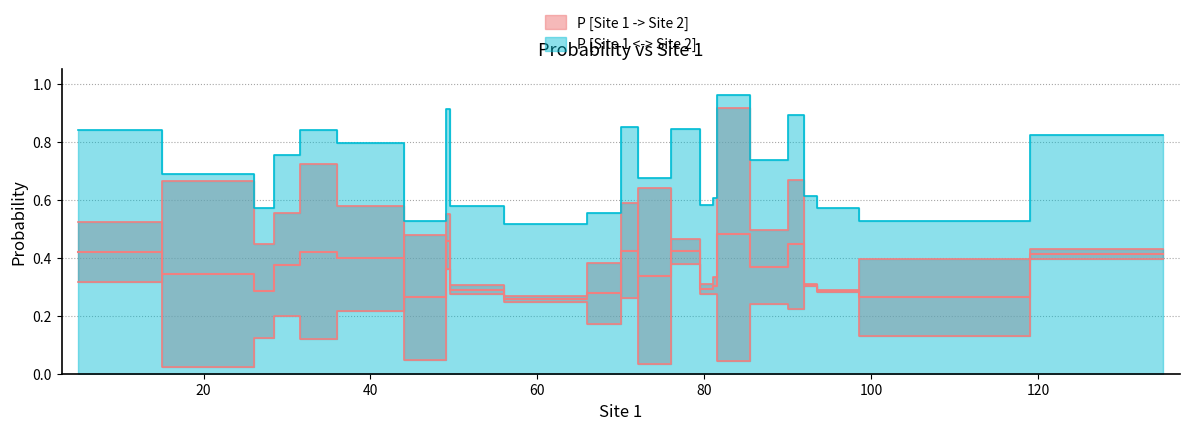

What is the total value across all series at 70.0?

1.1